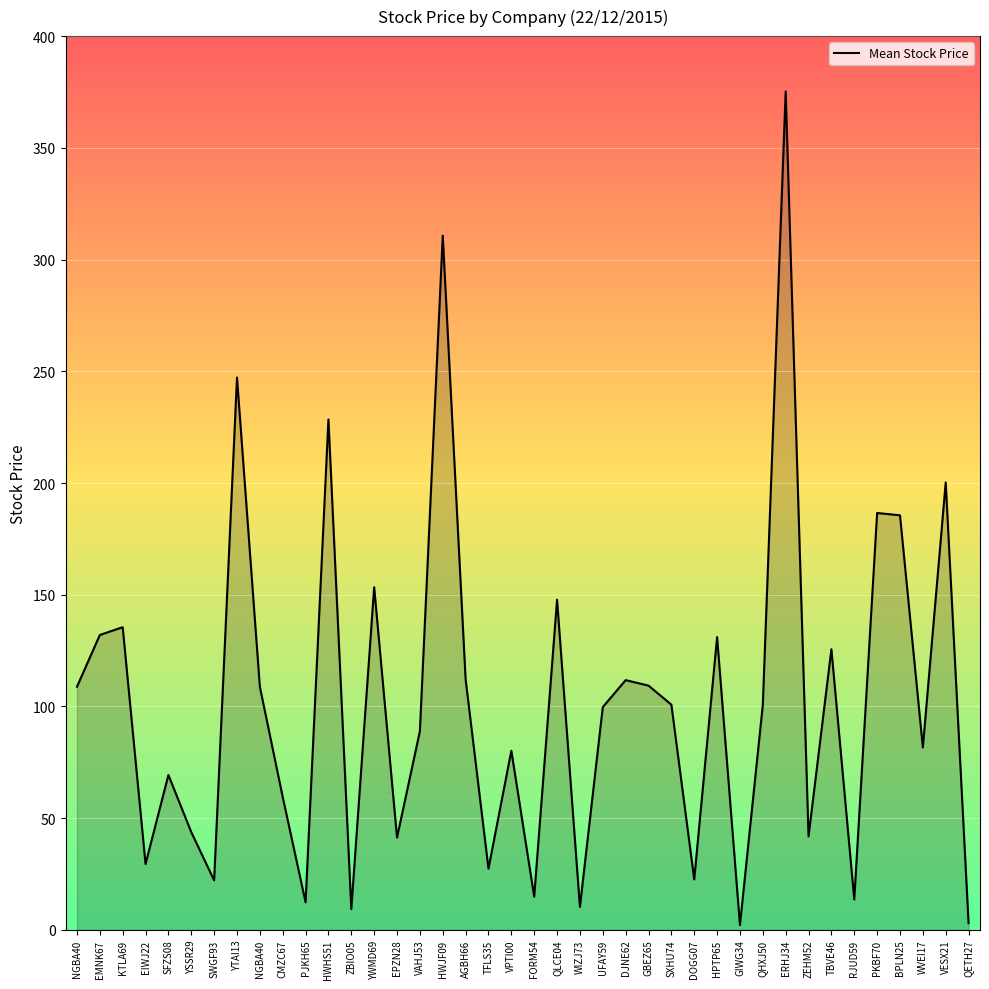

Between EIWJ22 and YWMD69, which is larger?

YWMD69